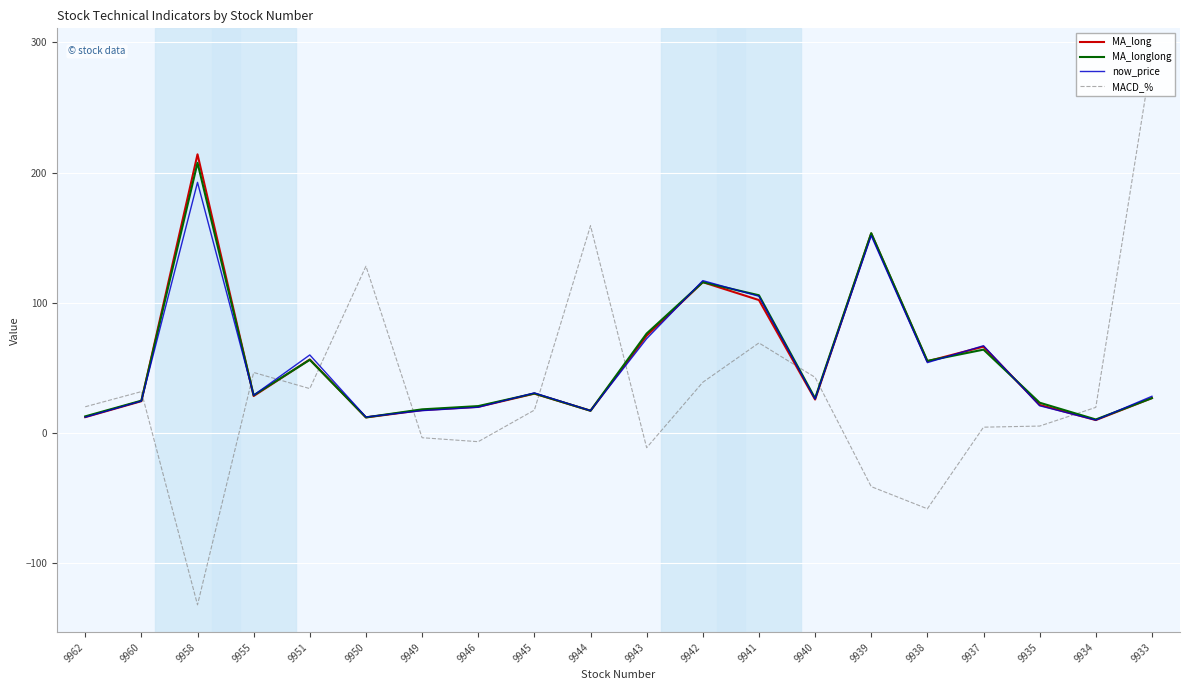

At how many categories does at least one series exceed -127?

20